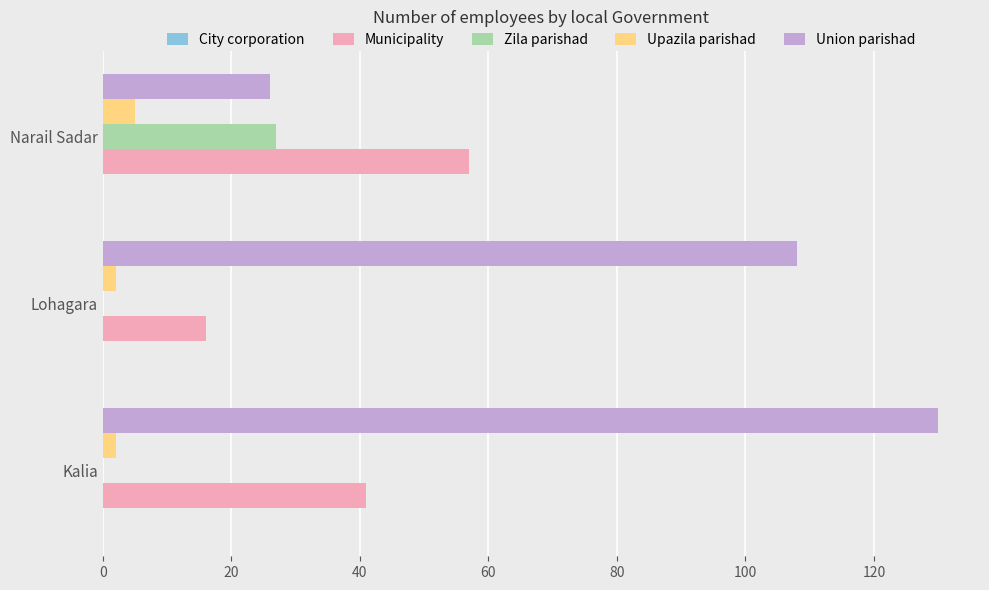

How many Municipality values are between 16 and 57?

3